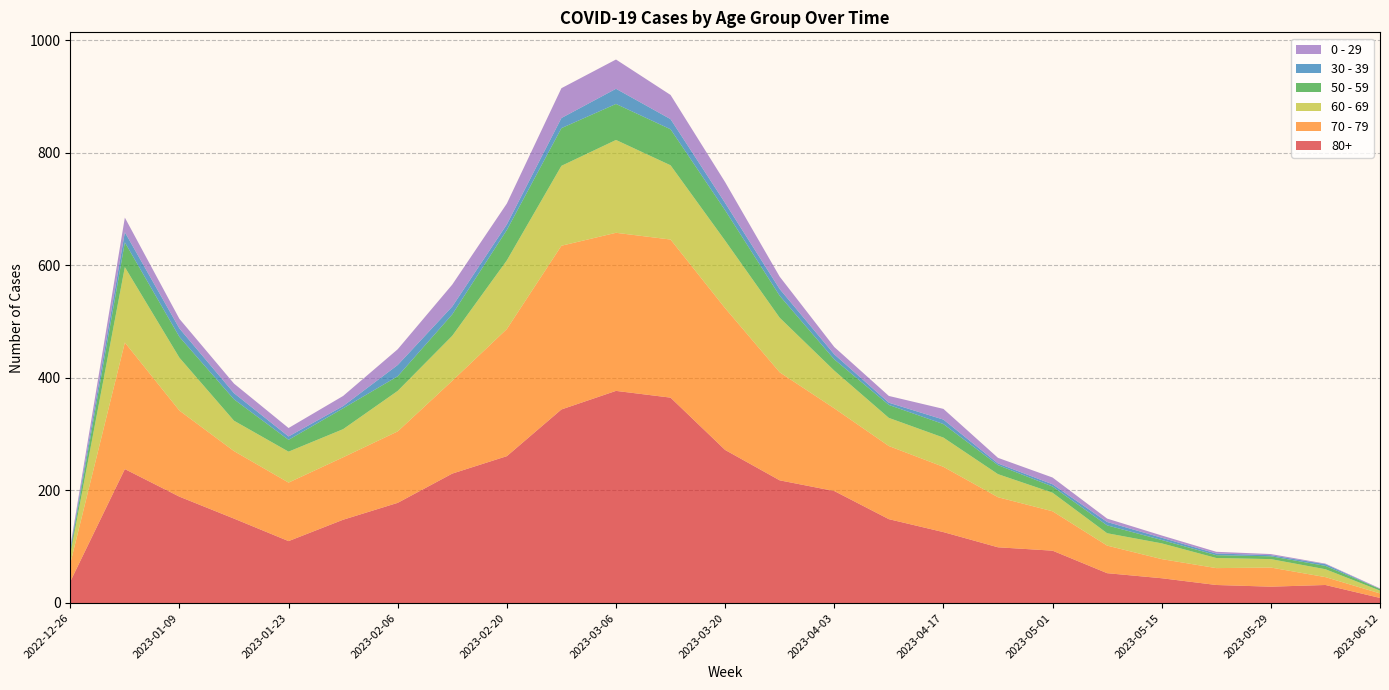

Reading right to left, transcribe all the data shown in this chart.

60 - 69: 2023-06-12=5	2023-06-05=14	2023-05-29=15	2023-05-22=18	2023-05-15=28	2023-05-08=22	2023-05-01=33	2023-04-24=41	2023-04-17=52	2023-04-10=50	2023-04-03=67	2023-03-27=97	2023-03-20=120	2023-03-13=132	2023-03-06=165	2023-02-27=142	2023-02-20=122	2023-02-13=80	2023-02-06=72	2023-01-30=50	2023-01-23=55	2023-01-16=54	2023-01-09=94	2023-01-02=134	2022-12-26=16
70 - 79: 2023-06-12=8	2023-06-05=14	2023-05-29=34	2023-05-22=30	2023-05-15=34	2023-05-08=49	2023-05-01=70	2023-04-24=89	2023-04-17=116	2023-04-10=130	2023-04-03=147	2023-03-27=192	2023-03-20=252	2023-03-13=281	2023-03-06=281	2023-02-27=291	2023-02-20=226	2023-02-13=165	2023-02-06=127	2023-01-30=111	2023-01-23=104	2023-01-16=120	2023-01-09=153	2023-01-02=225	2022-12-26=32
80+: 2023-06-12=9	2023-06-05=32	2023-05-29=29	2023-05-22=32	2023-05-15=44	2023-05-08=53	2023-05-01=93	2023-04-24=99	2023-04-17=126	2023-04-10=149	2023-04-03=199	2023-03-27=218	2023-03-20=272	2023-03-13=365	2023-03-06=377	2023-02-27=344	2023-02-20=261	2023-02-13=230	2023-02-06=178	2023-01-30=148	2023-01-23=110	2023-01-16=150	2023-01-09=189	2023-01-02=238	2022-12-26=38
50 - 59: 2023-06-12=3	2023-06-05=6	2023-05-29=5	2023-05-22=5	2023-05-15=6	2023-05-08=14	2023-05-01=11	2023-04-24=16	2023-04-17=24	2023-04-10=23	2023-04-03=20	2023-03-27=39	2023-03-20=54	2023-03-13=64	2023-03-06=64	2023-02-27=67	2023-02-20=54	2023-02-13=38	2023-02-06=26	2023-01-30=37	2023-01-23=21	2023-01-16=38	2023-01-09=37	2023-01-02=44	2022-12-26=5
30 - 39: 2023-06-12=0	2023-06-05=3	2023-05-29=2	2023-05-22=3	2023-05-15=4	2023-05-08=6	2023-05-01=4	2023-04-24=3	2023-04-17=8	2023-04-10=4	2023-04-03=9	2023-03-27=12	2023-03-20=13	2023-03-13=18	2023-03-06=27	2023-02-27=18	2023-02-20=10	2023-02-13=14	2023-02-06=20	2023-01-30=4	2023-01-23=6	2023-01-16=11	2023-01-09=15	2023-01-02=18	2022-12-26=5
0 - 29: 2023-06-12=1	2023-06-05=1	2023-05-29=2	2023-05-22=3	2023-05-15=4	2023-05-08=6	2023-05-01=12	2023-04-24=10	2023-04-17=19	2023-04-10=12	2023-04-03=13	2023-03-27=22	2023-03-20=37	2023-03-13=43	2023-03-06=52	2023-02-27=53	2023-02-20=37	2023-02-13=39	2023-02-06=28	2023-01-30=18	2023-01-23=15	2023-01-16=17	2023-01-09=17	2023-01-02=26	2022-12-26=4